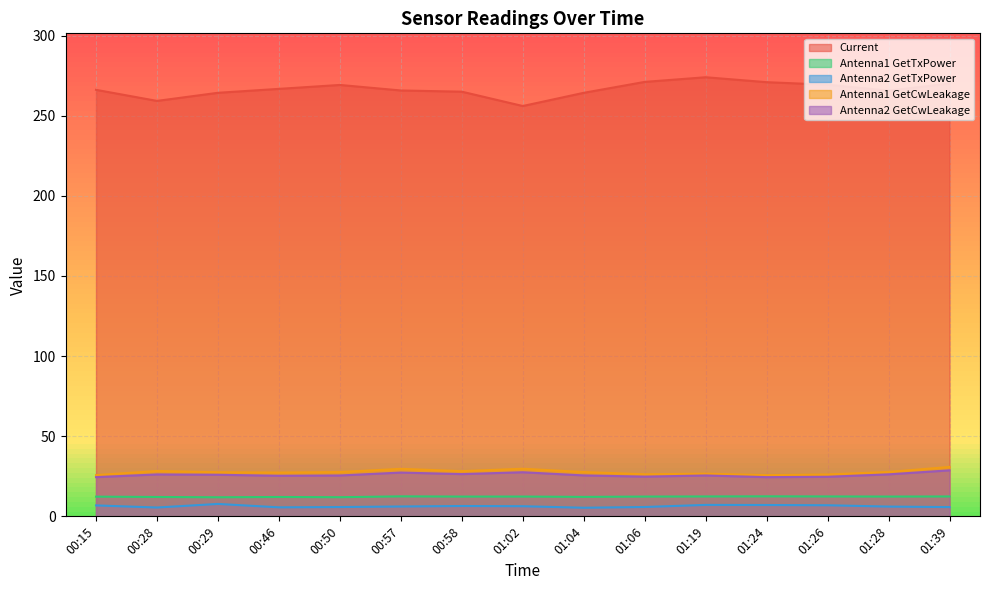

Does the chart display data point markers on the line(s)?

No